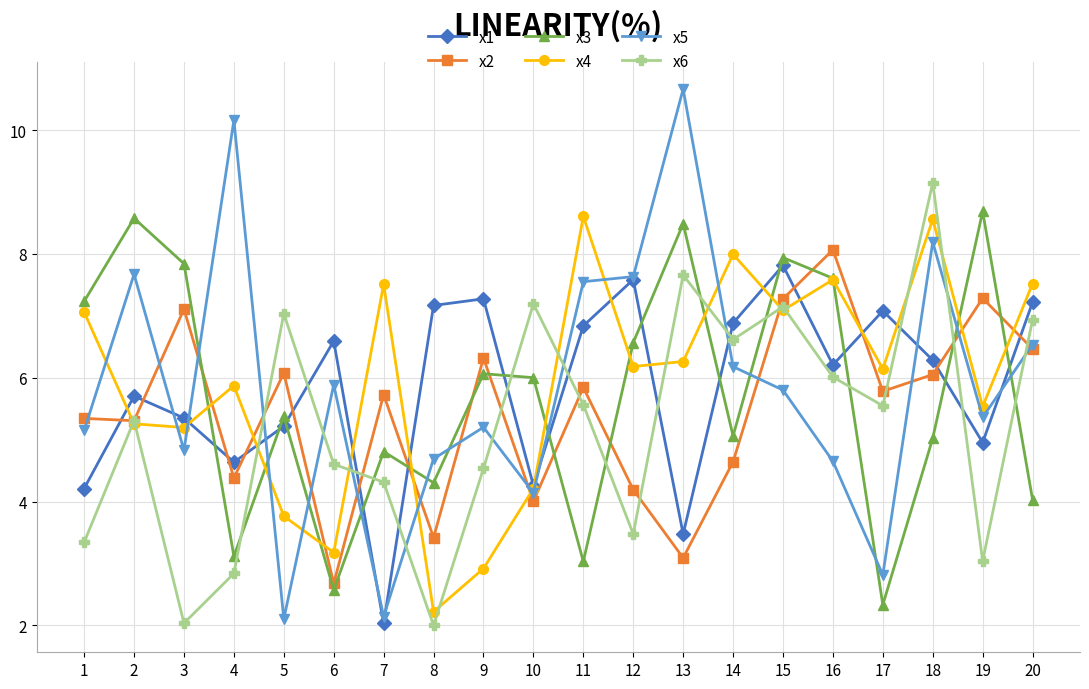

Which series has the largest range (max minus min)?

x5